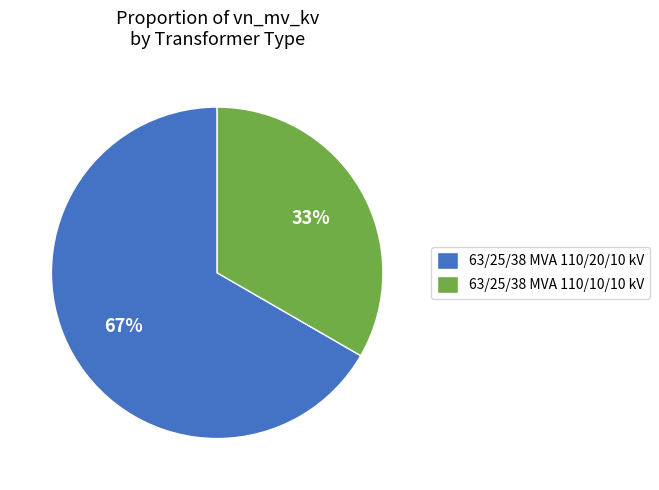

To the nearest percent, what is the average slice percentage?

50%